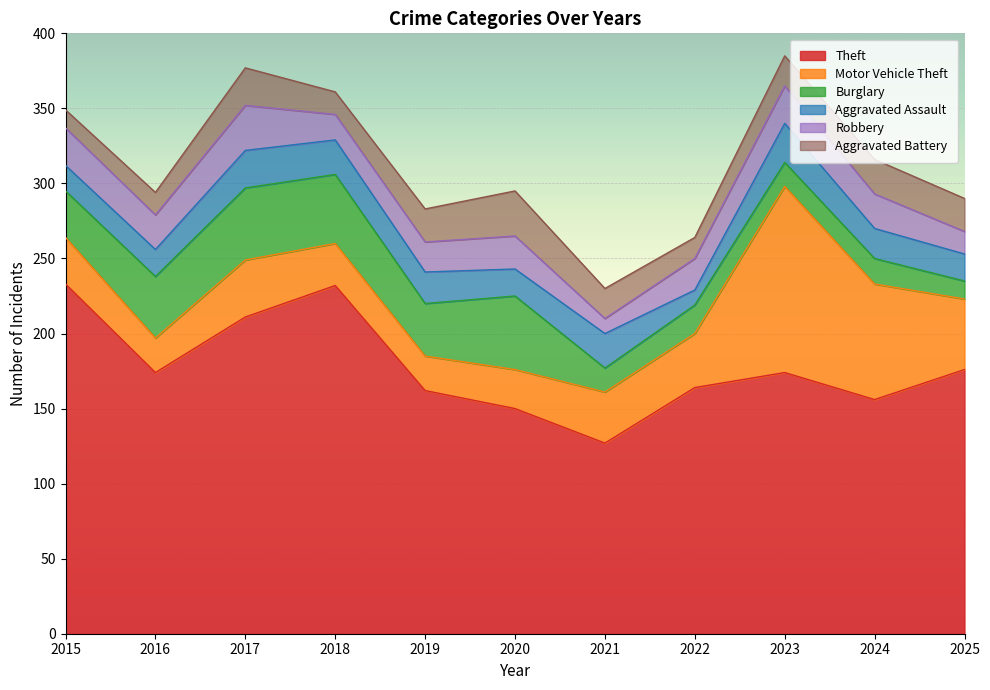

At which category is the sum across all series the highest?

2023